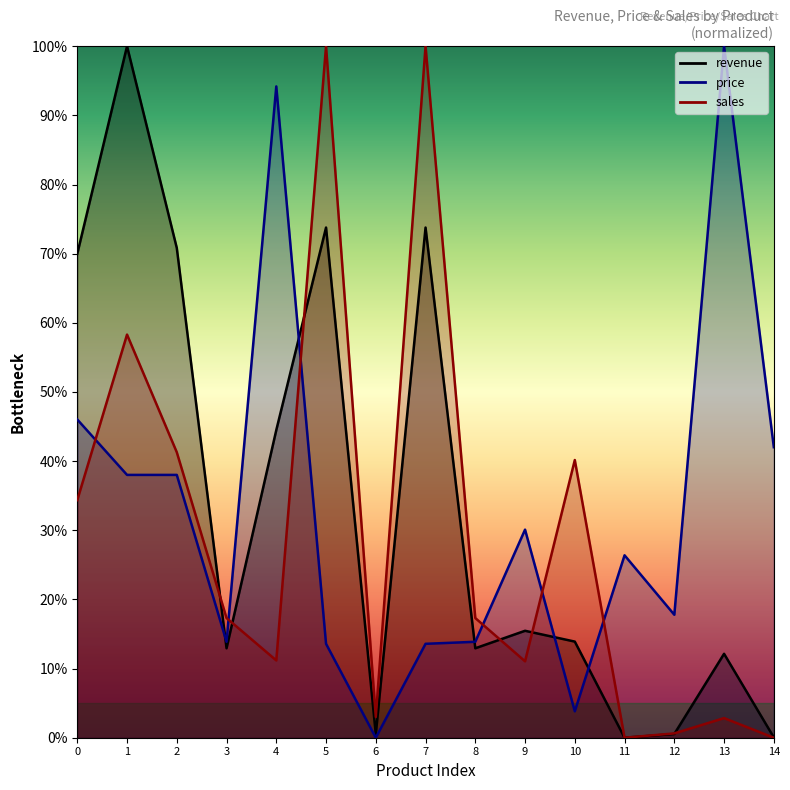

Rank the series by their maximum value, from lowest to highest.

revenue, price, sales